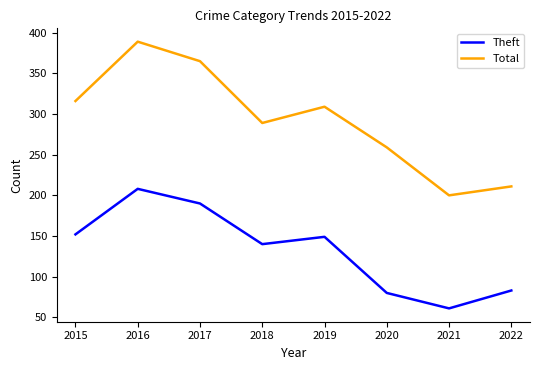

What is the difference between the maximum and minimum values in the Total series?

189